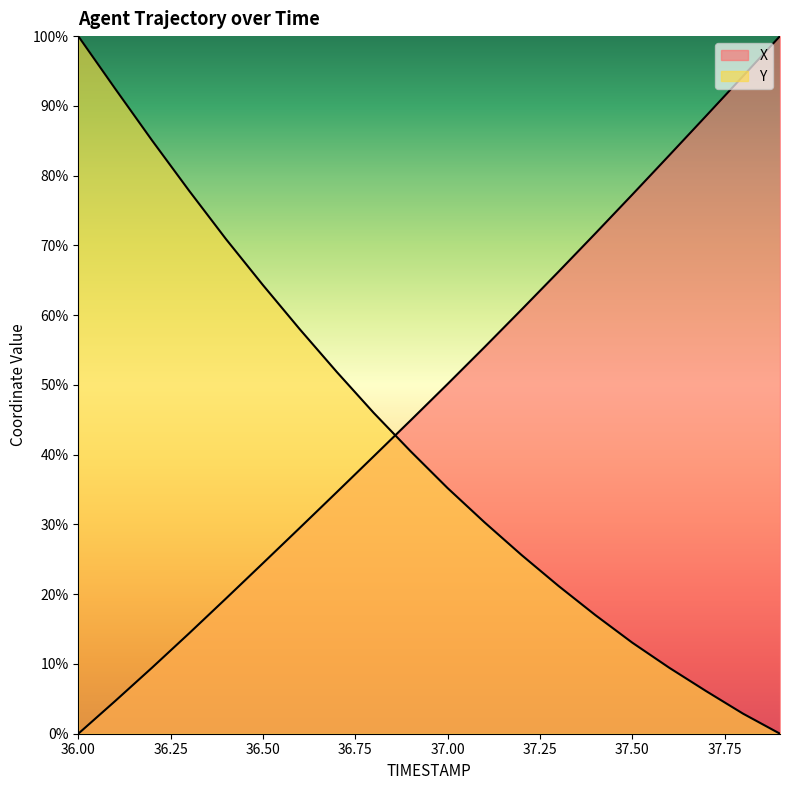

Rank the series at 36.1 from highest to lowest value.

Y, X